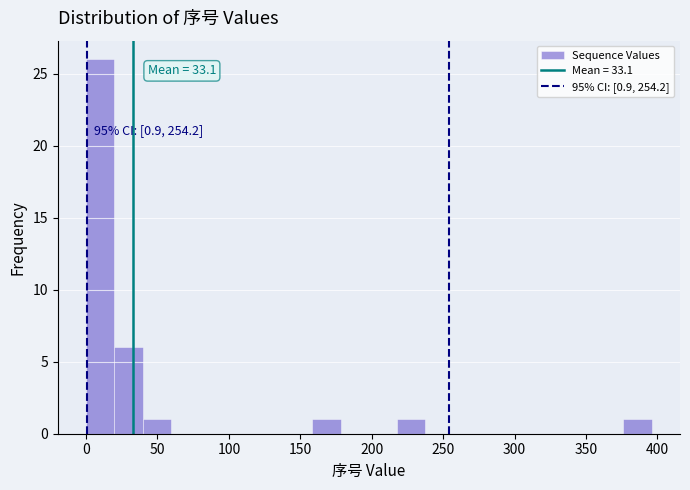

Around what value on the x-axis is the tallest bar? Give the approximate position of its centre, as read against the axis.

10